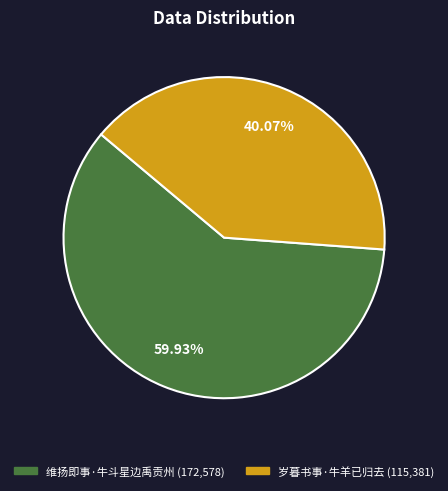

To the nearest percent, what is the average slice percentage?

50%